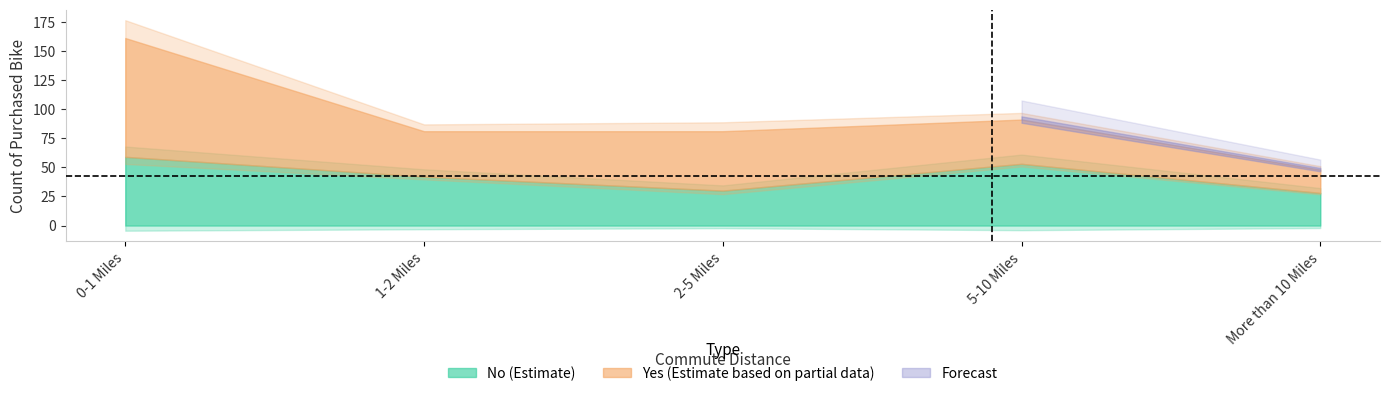

Rank the categories by No value from highest to lowest.

0-1 Miles, 5-10 Miles, 1-2 Miles, 2-5 Miles, More than 10 Miles